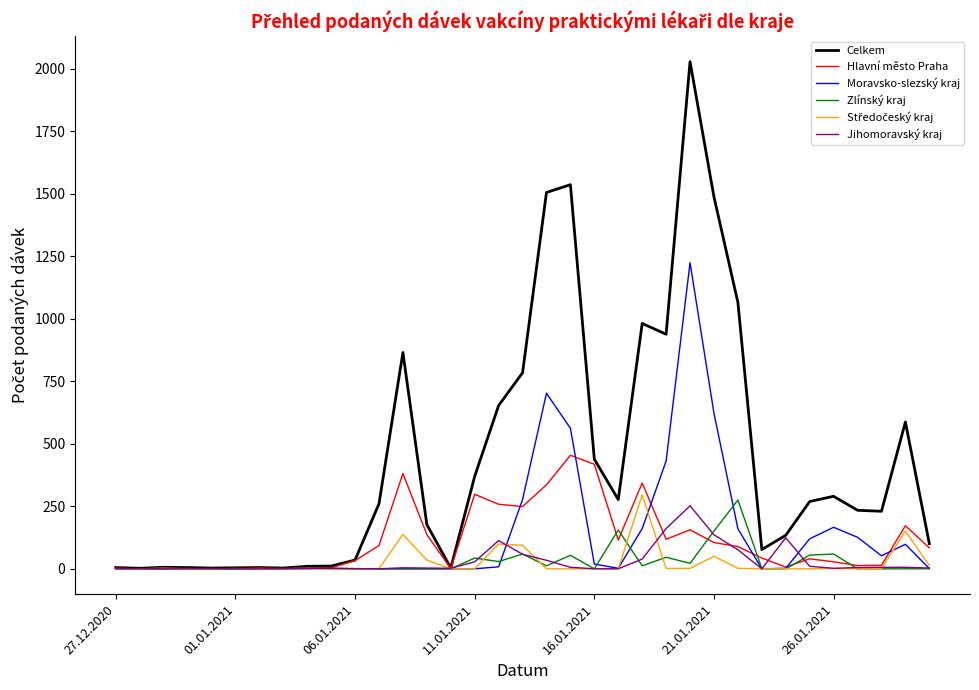

Which series has the largest total across all categories?

Celkem